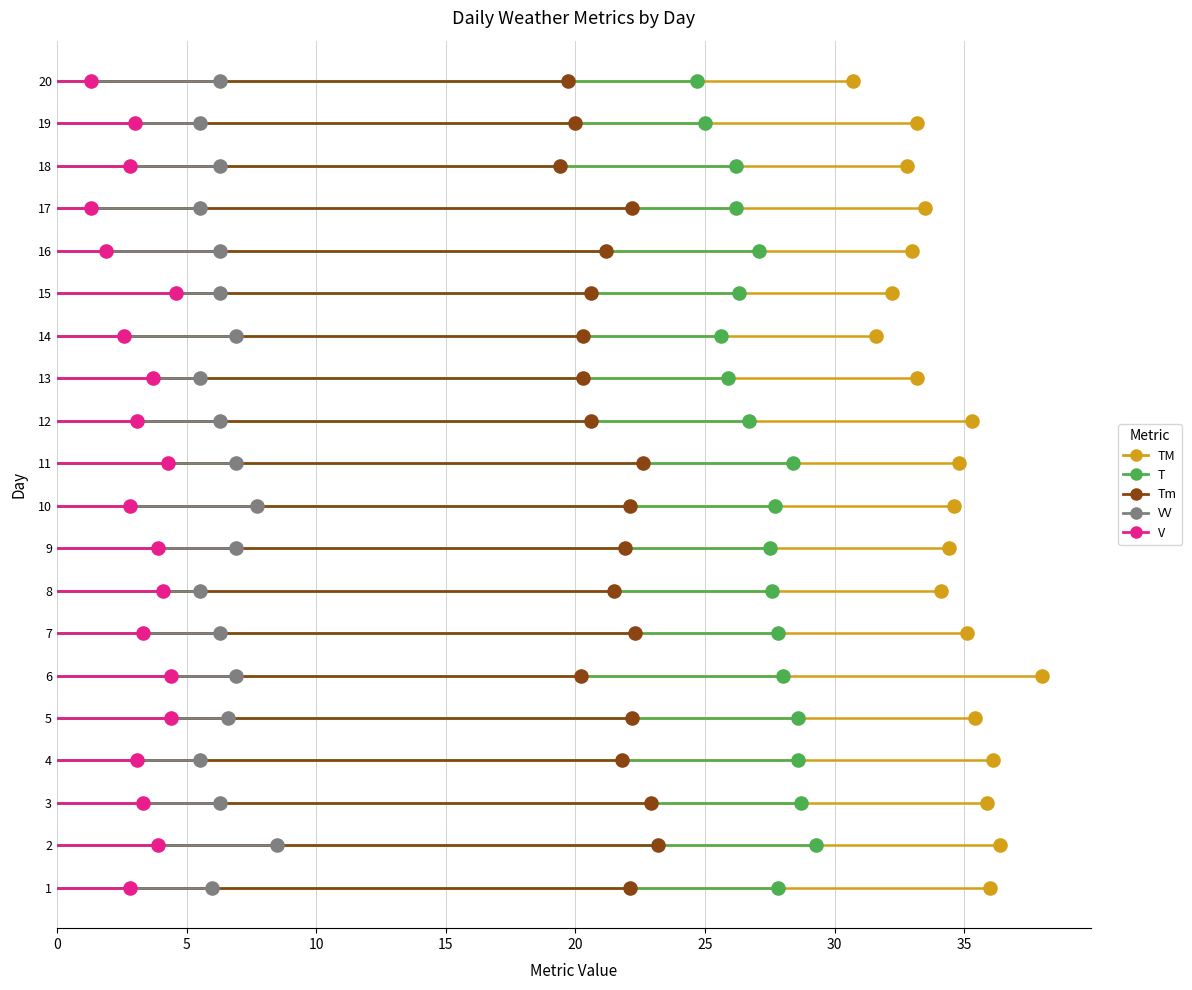

Which series reaches the maximum Y coordinate?

TM